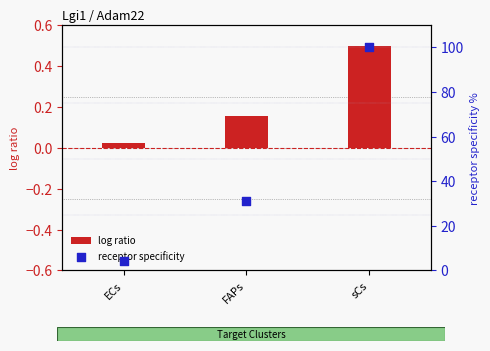

What are all the series names shown in the legend?

log ratio, receptor specificity